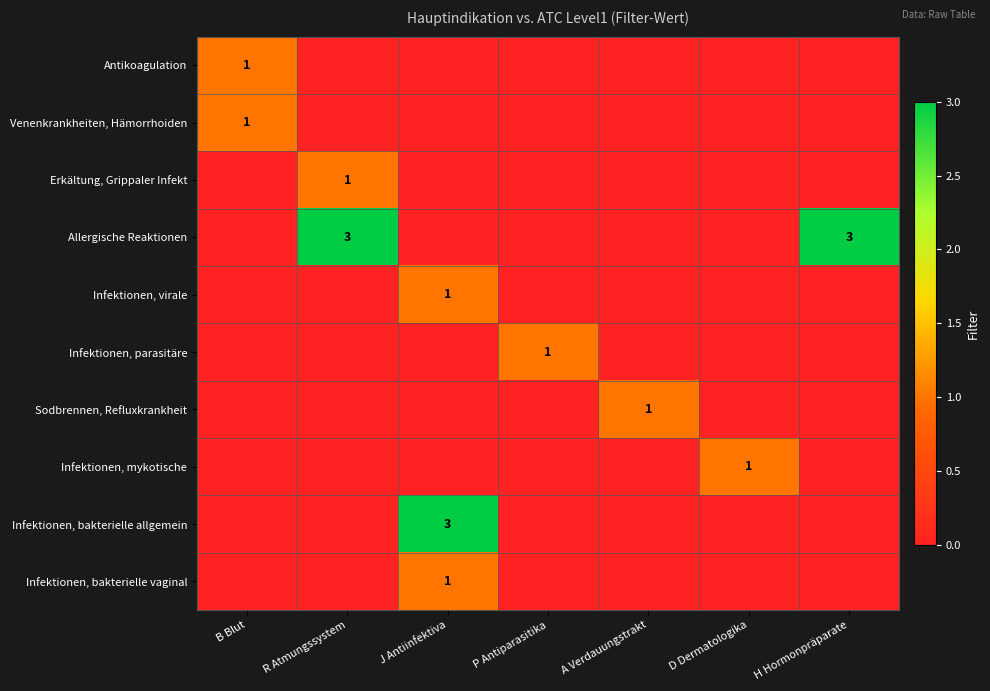

How many values in Infektionen, parasitäre are above zero?

1